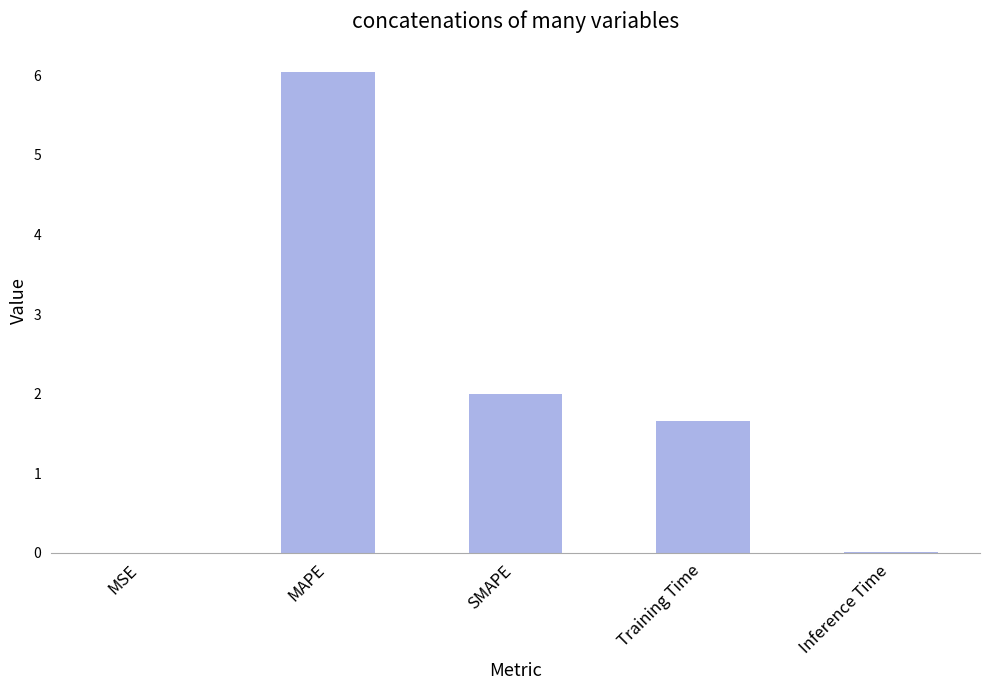

Which label corresponds to the largest value in the chart?

MAPE